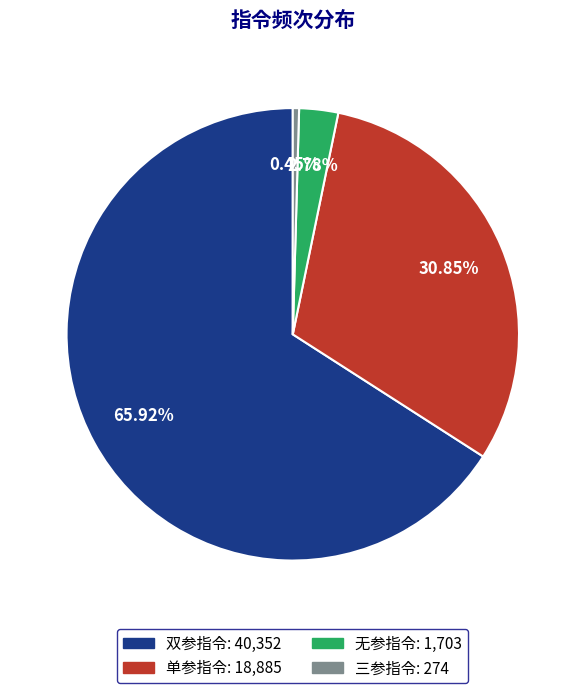

Does 单参指令 account for over 50% of the chart?

No